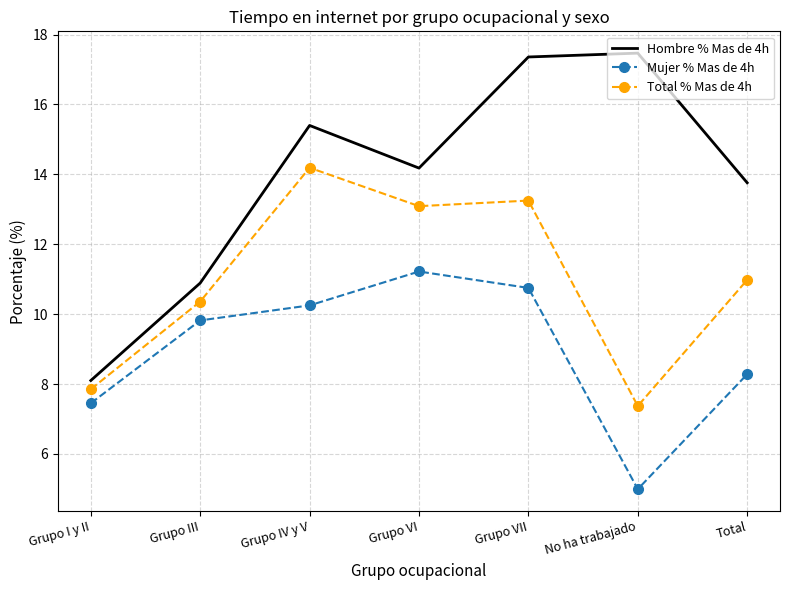

Which category has the lowest value in the Total % Mas de 4h series?

No ha trabajado